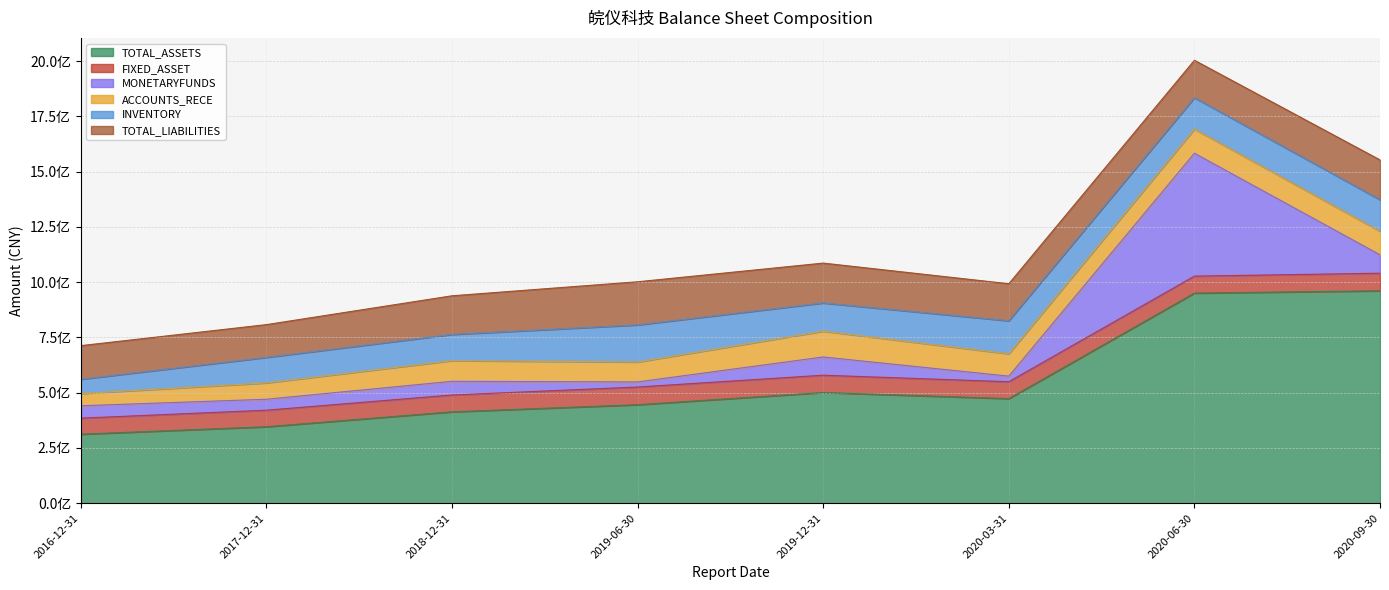

Reading left to right, extract all data points from this chart.

TOTAL_ASSETS: 2019-12-31=501030242.2	2020-09-30=961161761.5	2020-06-30=950658015.8	2018-12-31=413659930.4	2017-12-31=346218509.8	2020-03-31=473368358.6	2016-12-31=312523182.0	2019-06-30=445833593.2
FIXED_ASSET: 2019-12-31=78199295.2	2020-09-30=79533391.6	2020-06-30=76738255.7	2018-12-31=76042672.3	2017-12-31=74733122.5	2020-03-31=76328943.2	2016-12-31=72439224.5	2019-06-30=79923002.7
MONETARYFUNDS: 2019-12-31=82563301.4	2020-09-30=83190410.9	2020-06-30=556063226.5	2018-12-31=62018542.5	2017-12-31=49568570.2	2020-03-31=25341701.7	2016-12-31=56043787.2	2019-06-30=23210714.9
ACCOUNTS_RECE: 2019-12-31=116671859.6	2020-09-30=106810333.5	2020-06-30=109218930.0	2018-12-31=93464874.0	2017-12-31=74030638.8	2020-03-31=101109021.7	2016-12-31=55197499.4	2019-06-30=89992032.0
INVENTORY: 2019-12-31=127686716.5	2020-09-30=142416142.3	2020-06-30=141973329.9	2018-12-31=118551449.0	2017-12-31=115343553.2	2020-03-31=149474431.6	2016-12-31=64878100.8	2019-06-30=167934866.4
TOTAL_LIABILITIES: 2019-12-31=180261046.4	2020-09-30=180023935.2	2020-06-30=169251873.7	2018-12-31=174789812.0	2017-12-31=148231078.8	2020-03-31=167428278.7	2016-12-31=151952321.8	2019-06-30=195060336.6